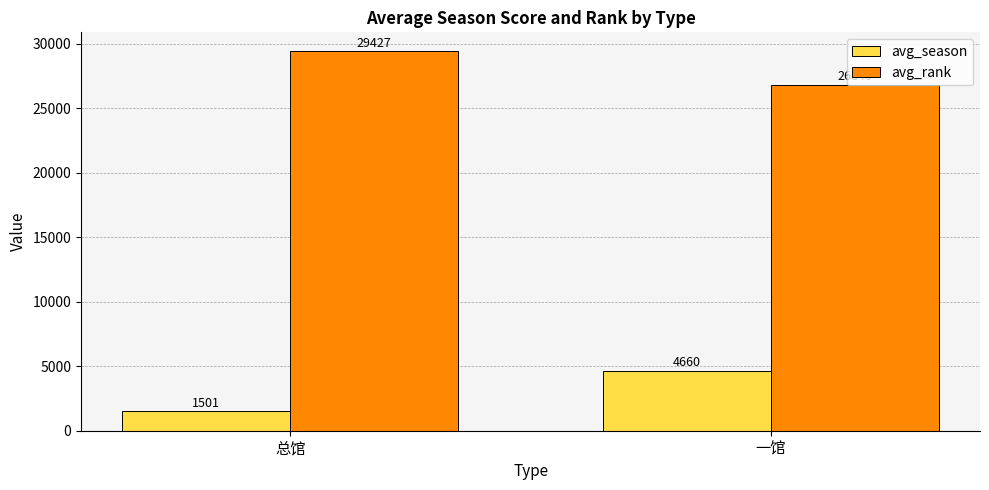

How many data points in avg_rank are less than 29427?

1